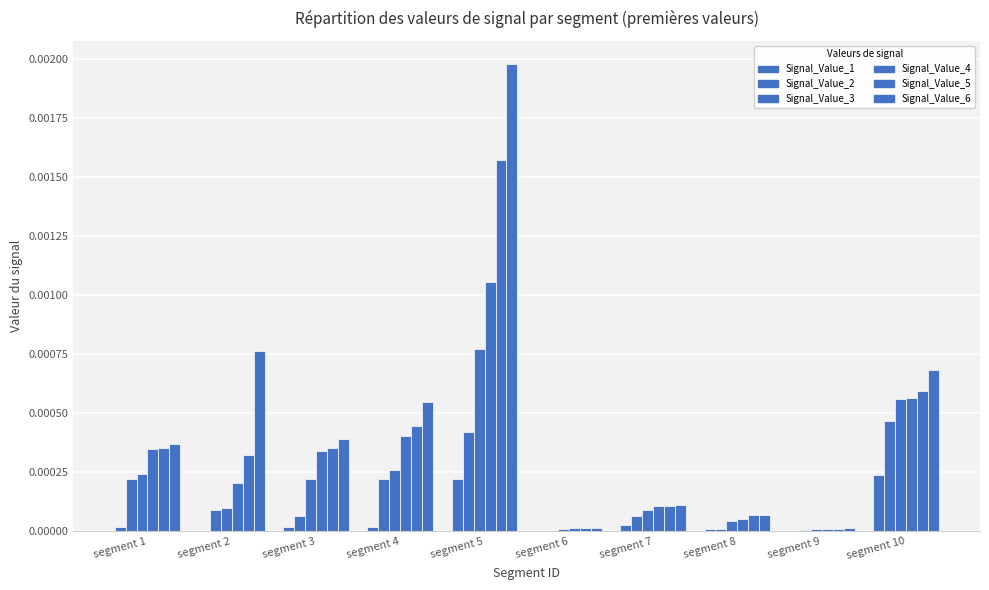

Rank the series at segment 8 from lowest to highest value.

Signal_Value_1, Signal_Value_2, Signal_Value_3, Signal_Value_4, Signal_Value_5, Signal_Value_6